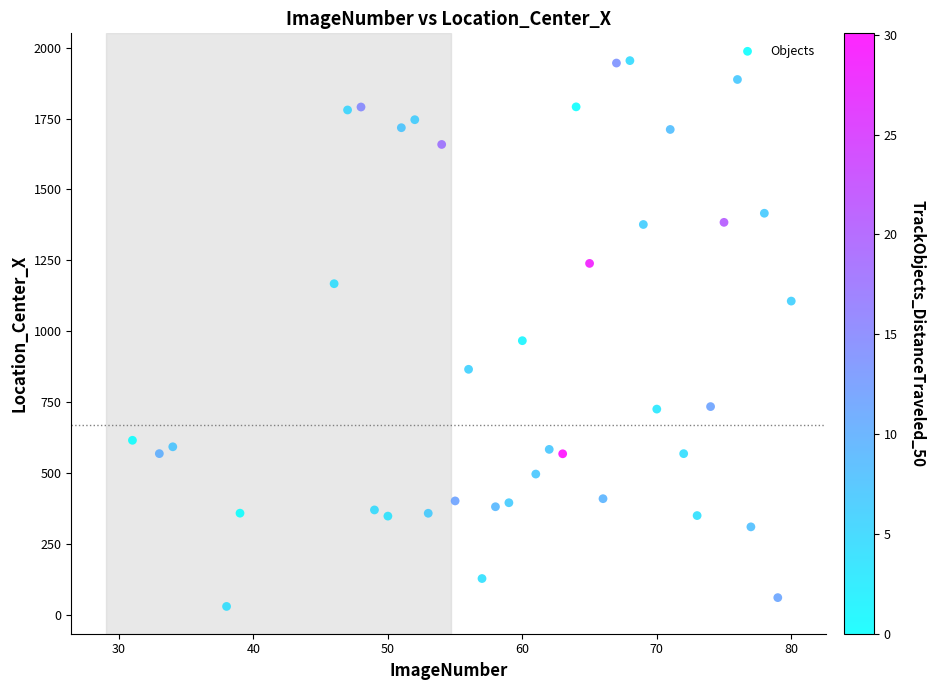

What Y value in the scatter plot is closest to 991?

966.4